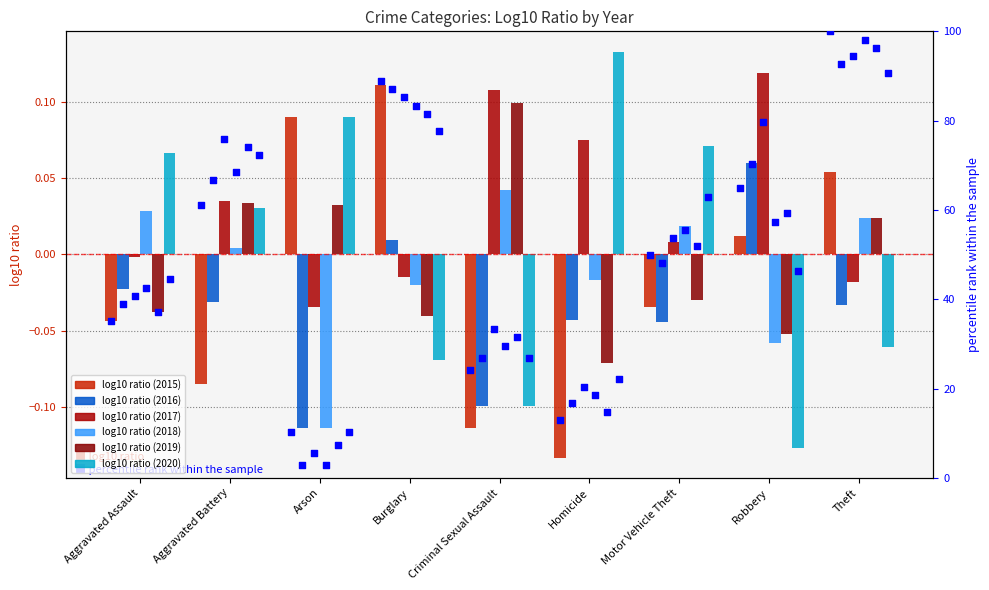

Between Theft and Burglary, which is larger?

Theft